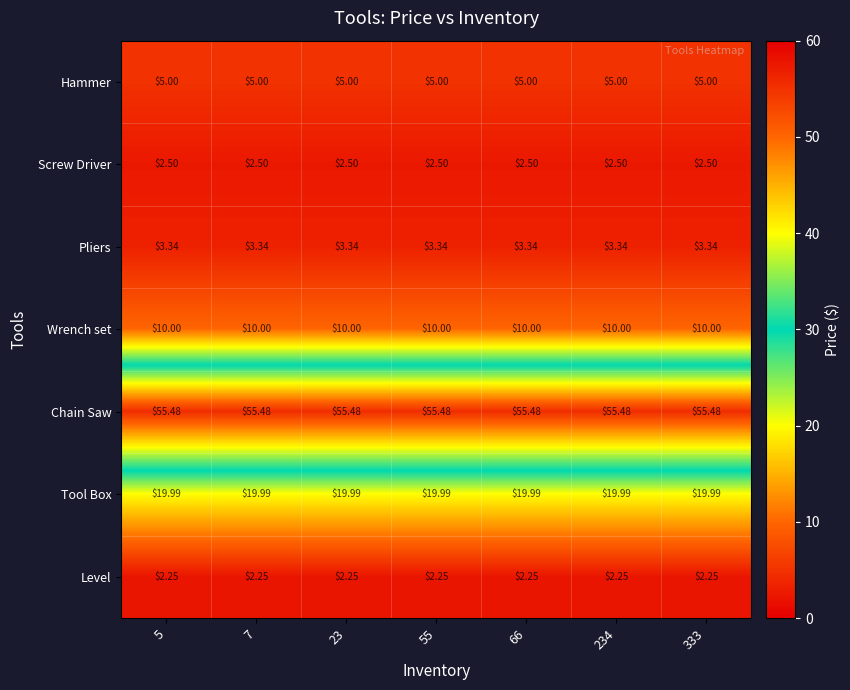

Is the value of Hammer at 7 greater than the value of Pliers at 333?

Yes